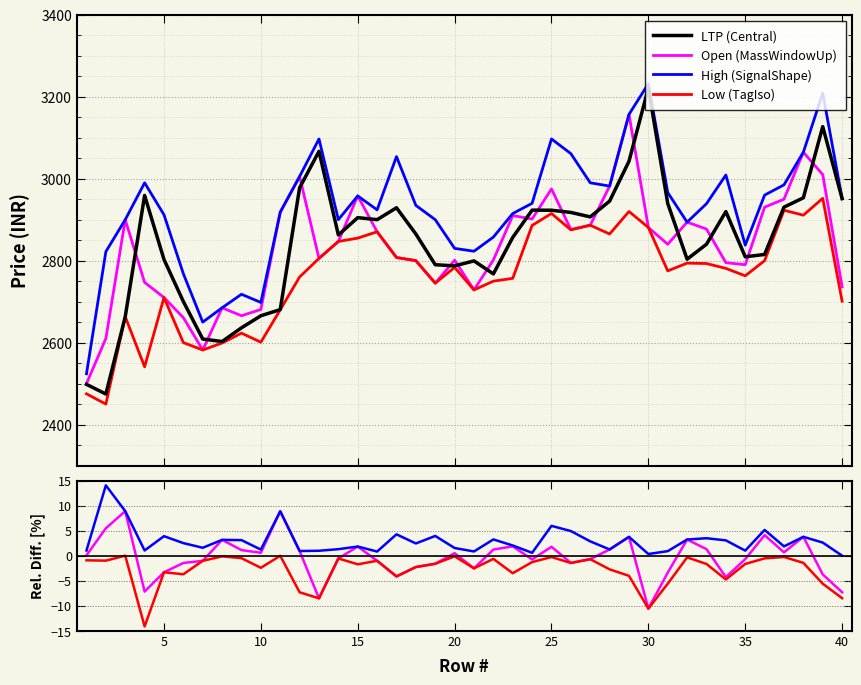

Between 34 and 28, which is larger?

28